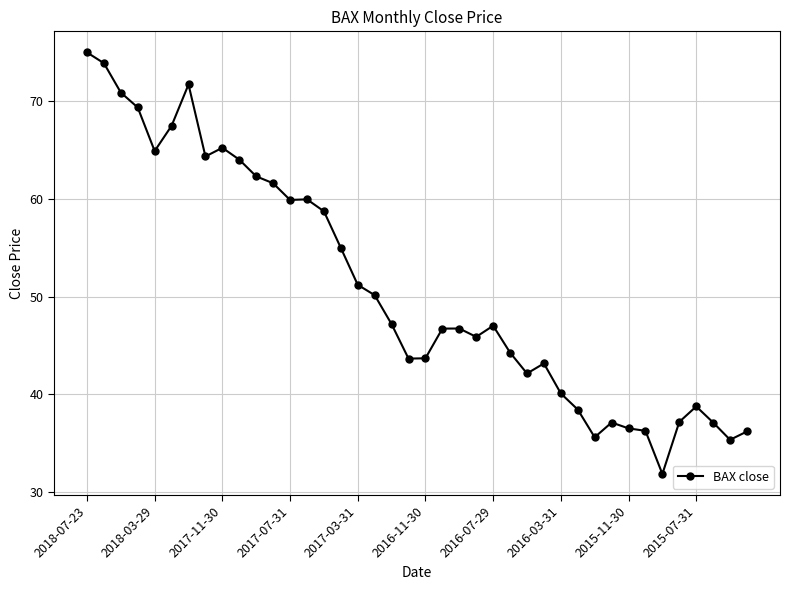

How many lines are shown in the chart?

1